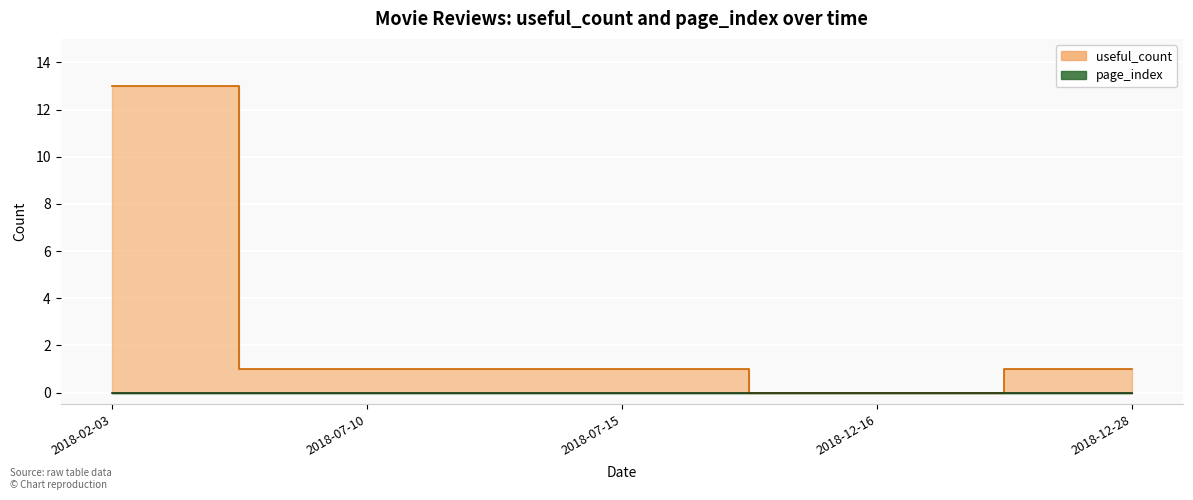

What is the difference between the values at 2018-02-03 and 2018-07-10?

12